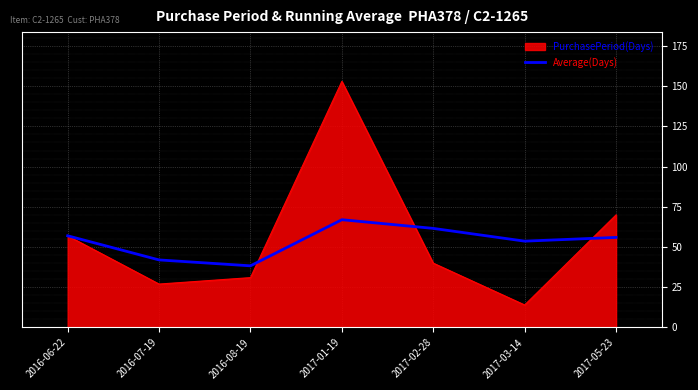

Count the number of data series in this chart.

2